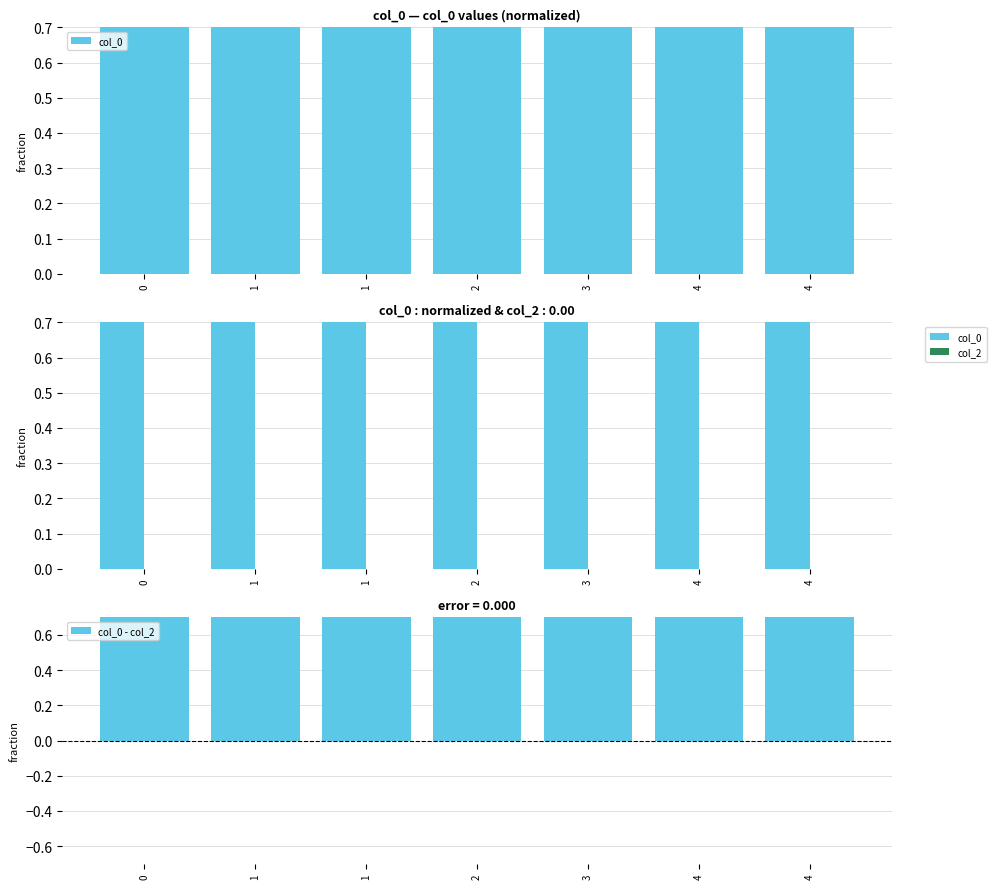

What is the difference between the highest and lowest values at 1?

1.0